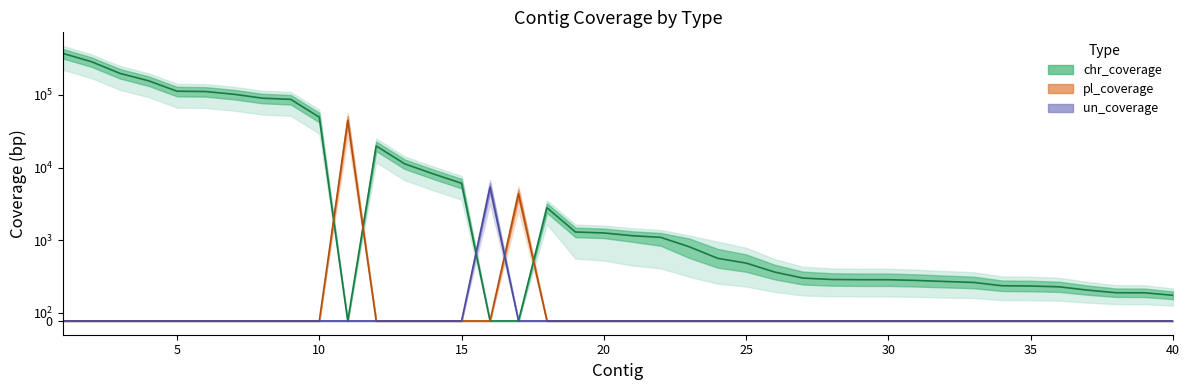

What is the average value of the pl_coverage series?

1229